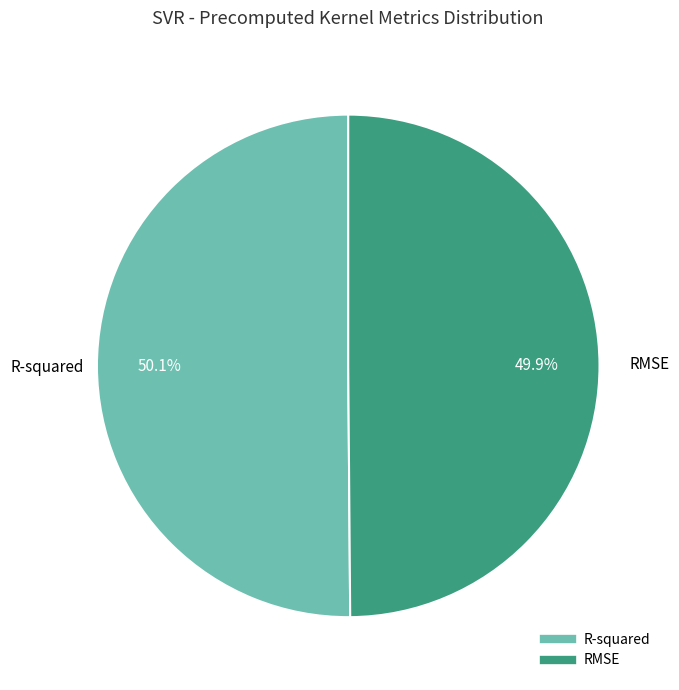

To the nearest percent, what is the combined percentage of RMSE and R-squared?

100%